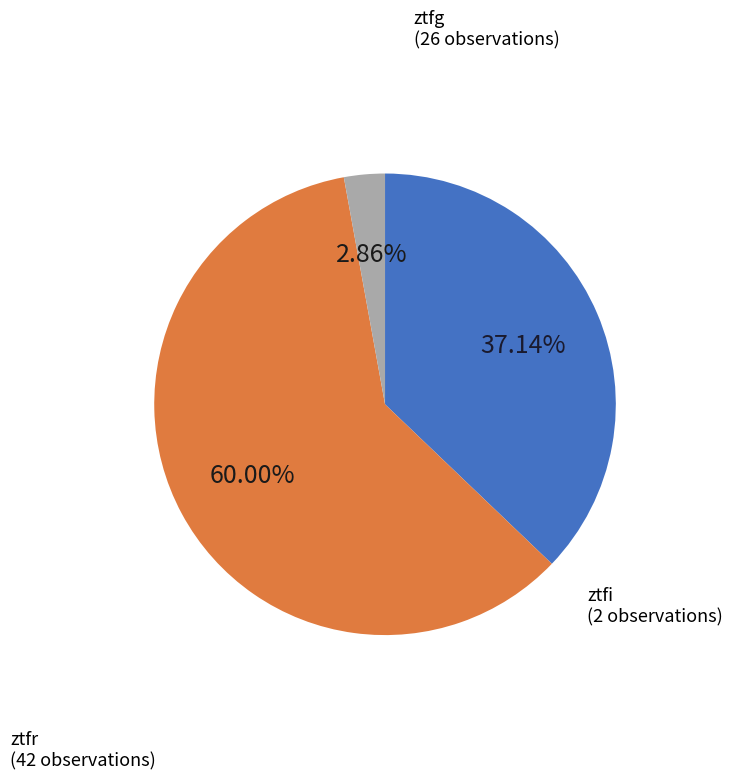

What is the change in value from ztfr to ztfi?

-40